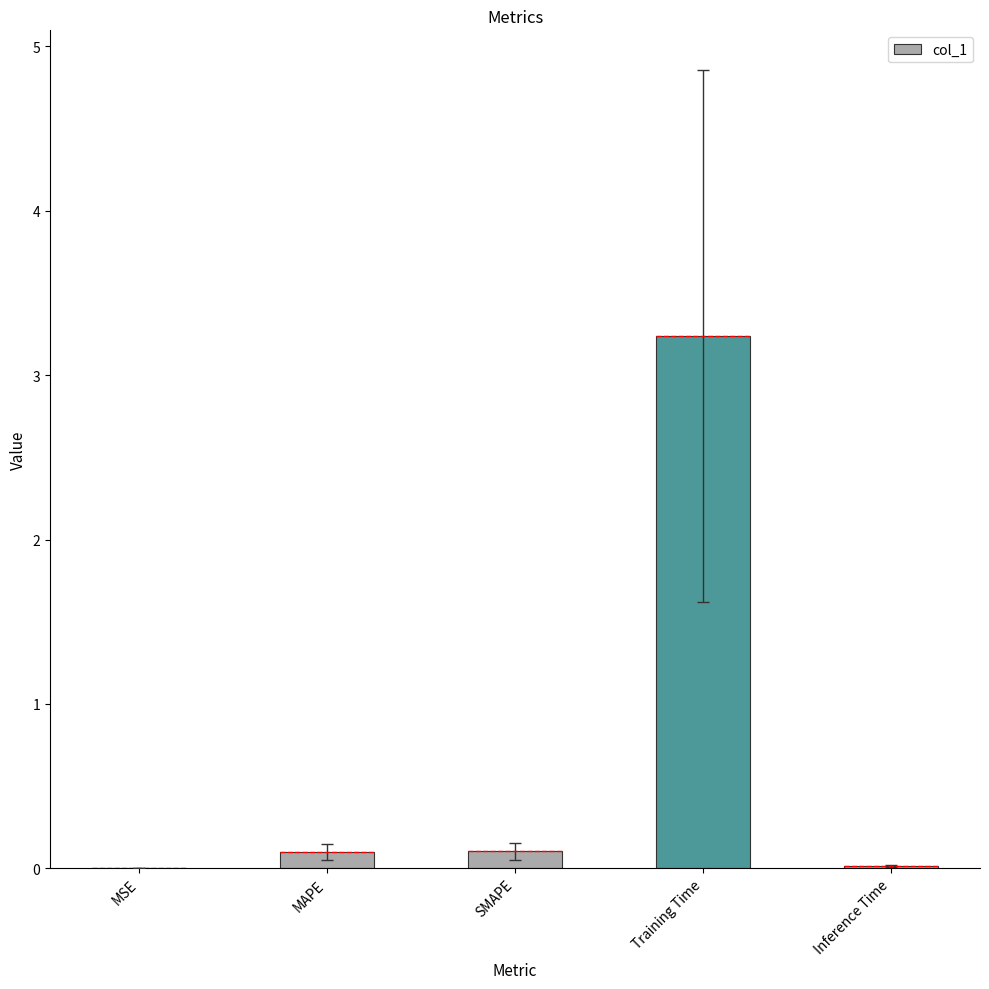

What is the average value?

0.7